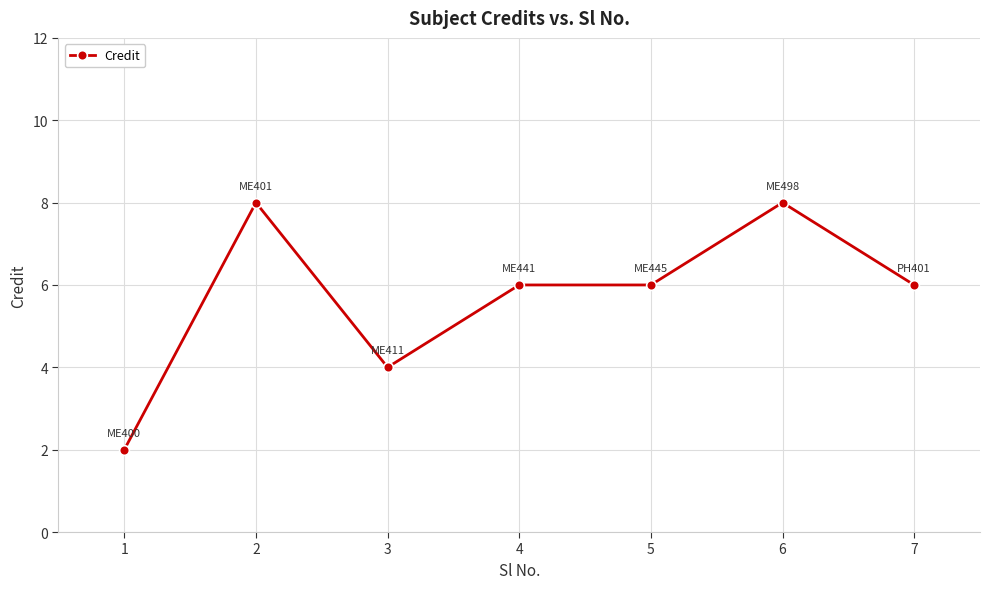

The chart shows a value of 2 at 1. True or false?

True